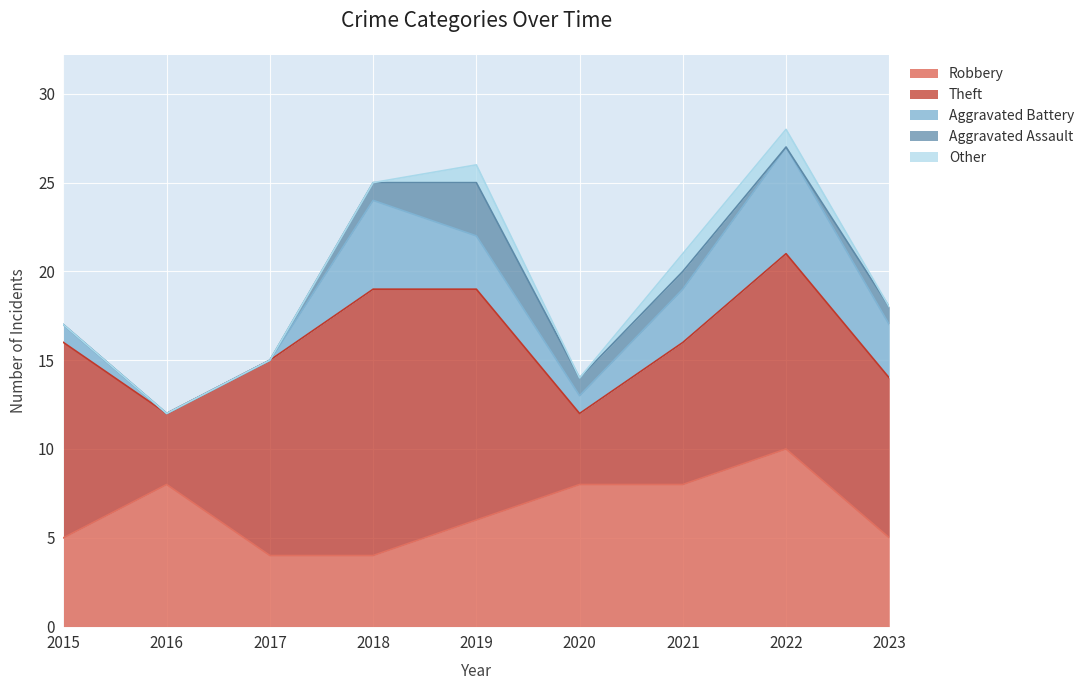

At which category is the sum across all series the highest?

2022